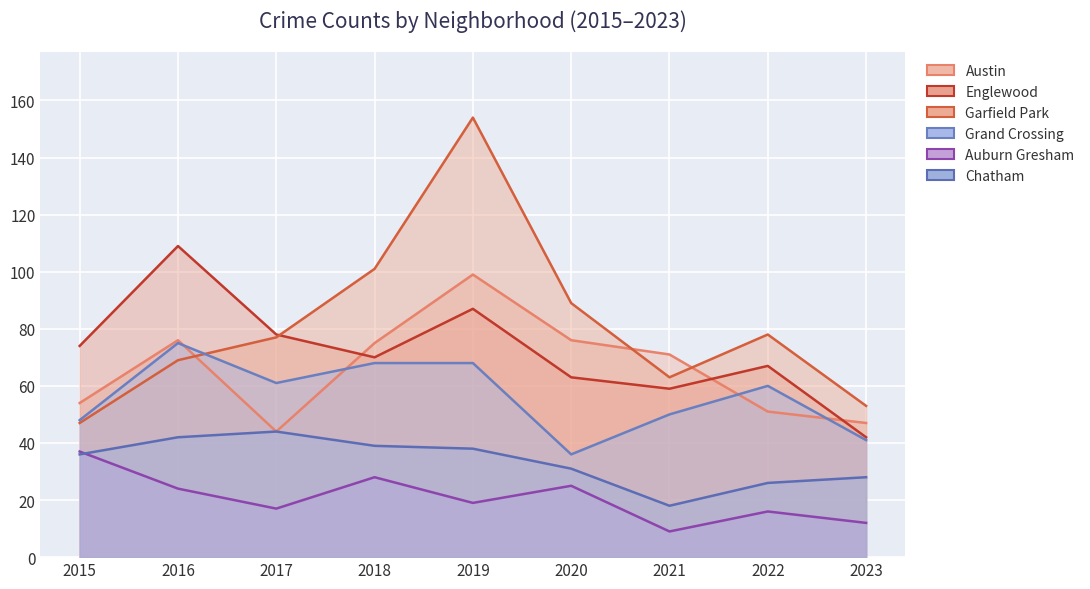

What is the maximum value for Auburn Gresham?

37